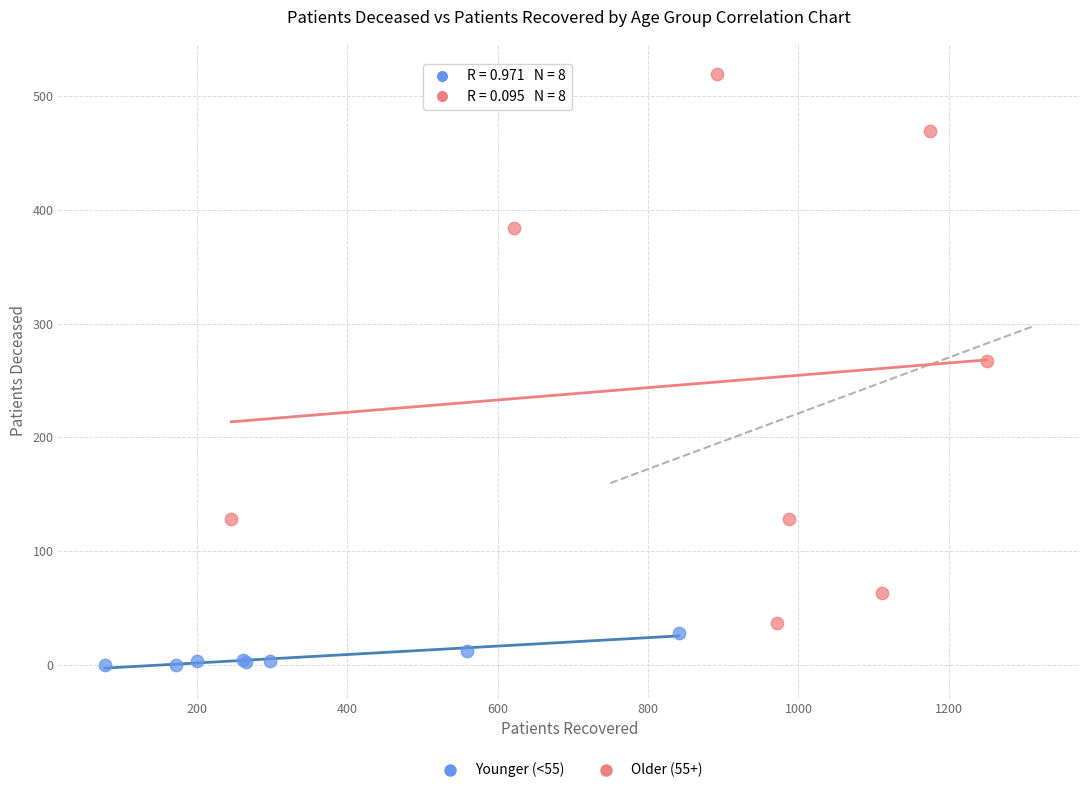

Which series has the largest Y range (max minus min)?

Older (55+)